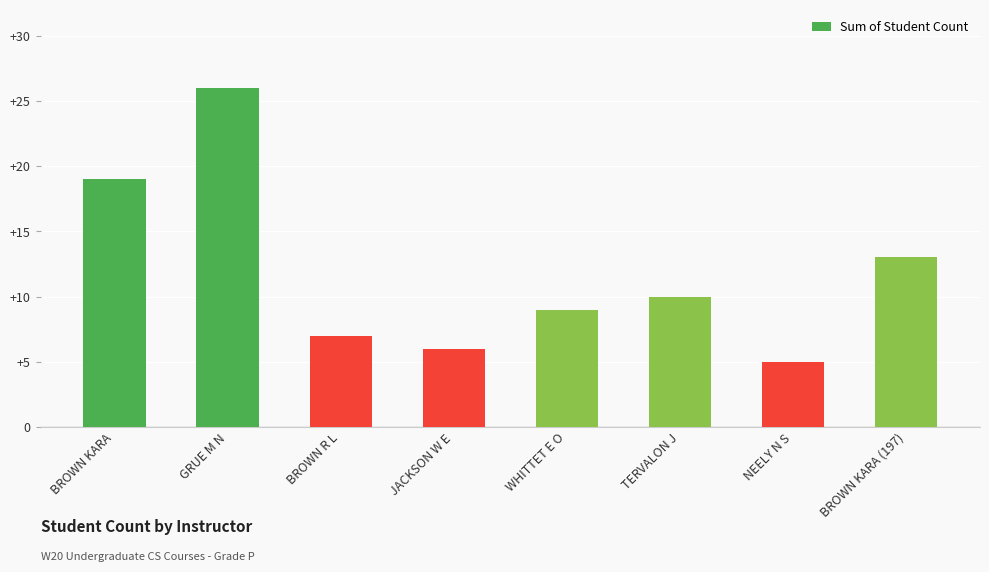

What is the maximum value shown in the chart?

26